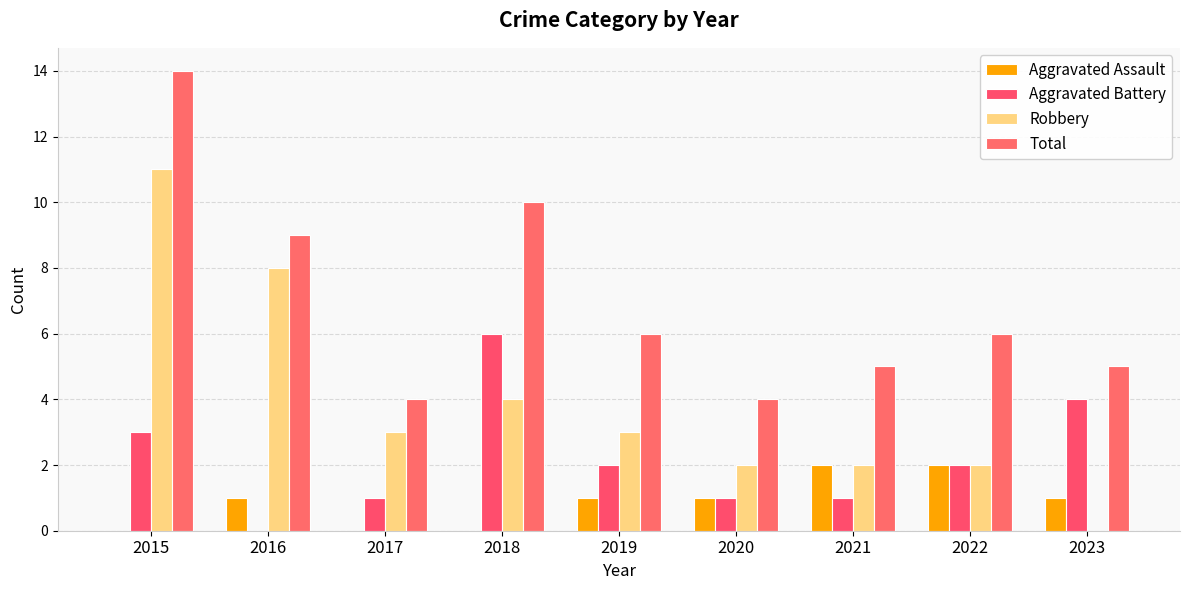

Which series has the widest spread of values?

Robbery